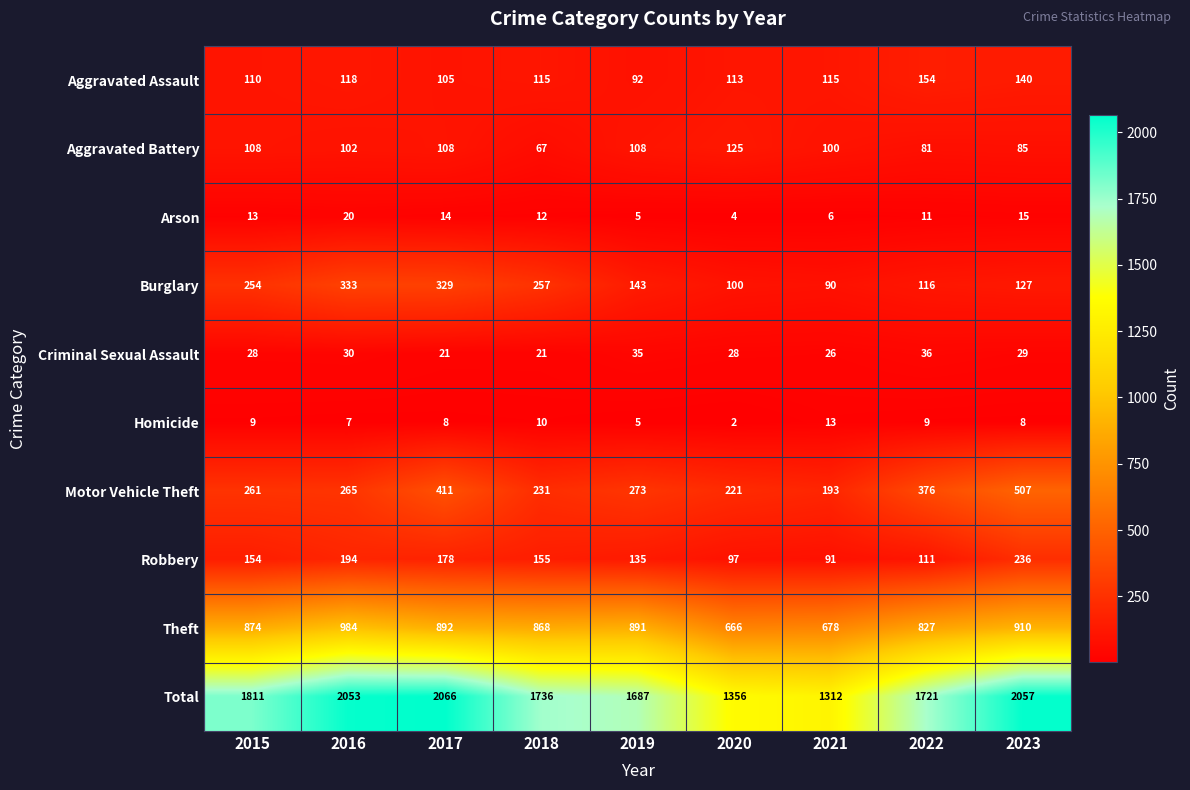

Rank the series by their maximum value, from lowest to highest.

Homicide, Arson, Criminal Sexual Assault, Aggravated Battery, Aggravated Assault, Robbery, Burglary, Motor Vehicle Theft, Theft, Total